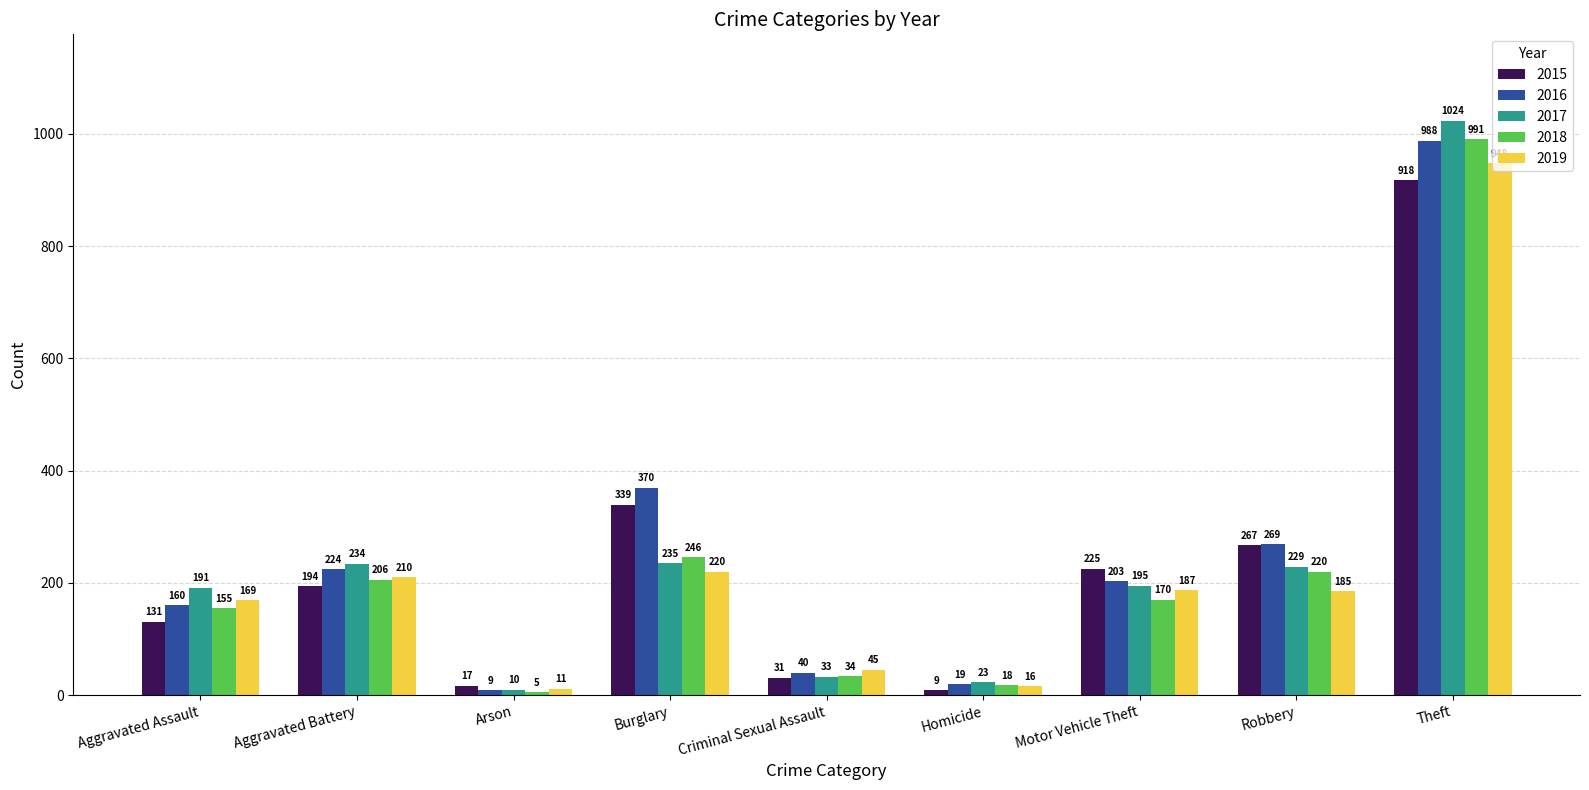

Is it true that 2015 equals 31 at Criminal Sexual Assault?

True